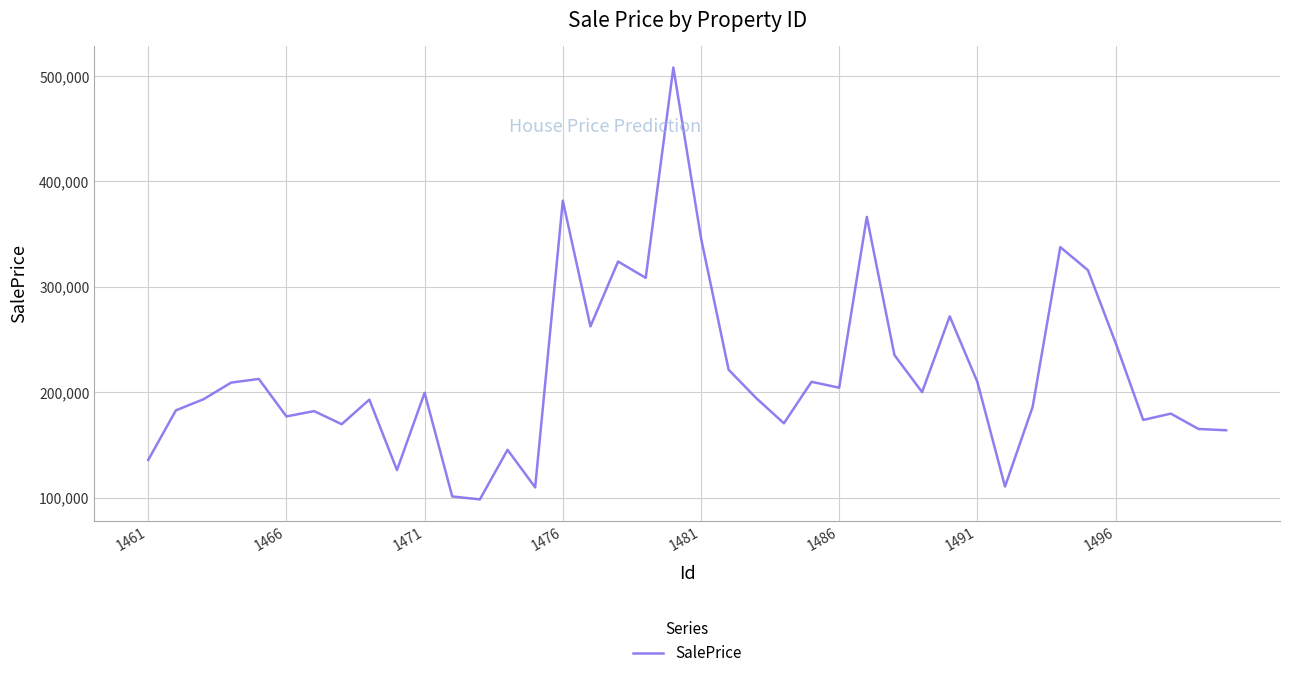

What is the maximum value shown in the chart?

507853.4